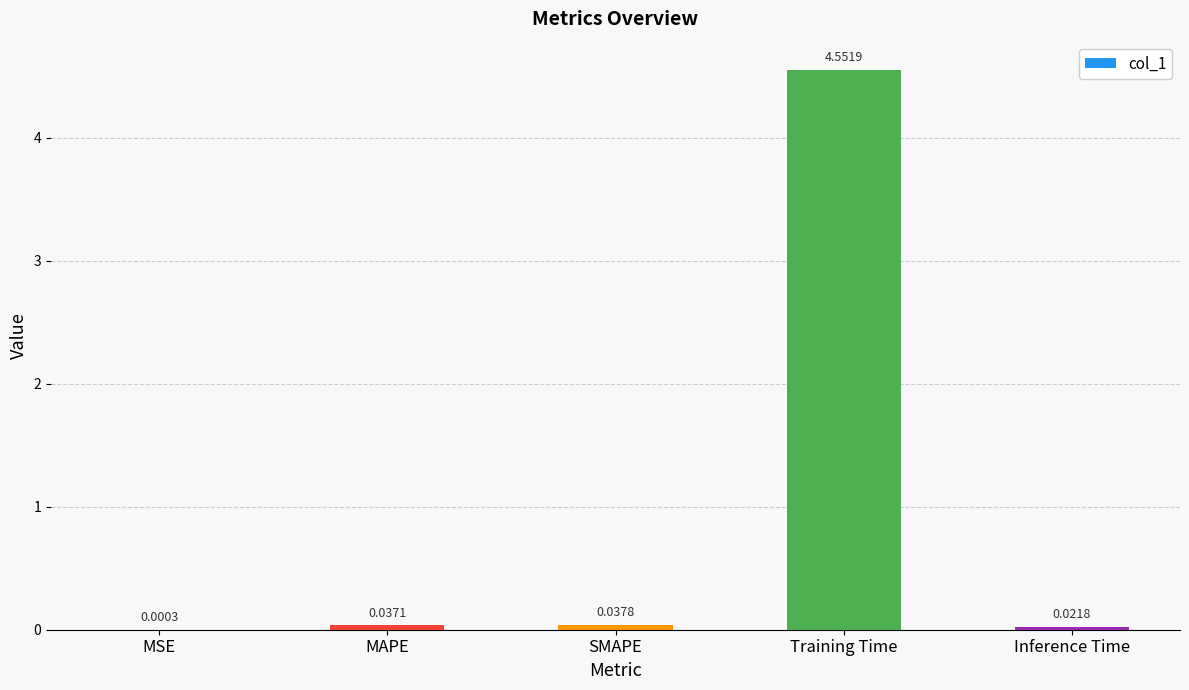

Between MAPE and MSE, which is larger?

MAPE